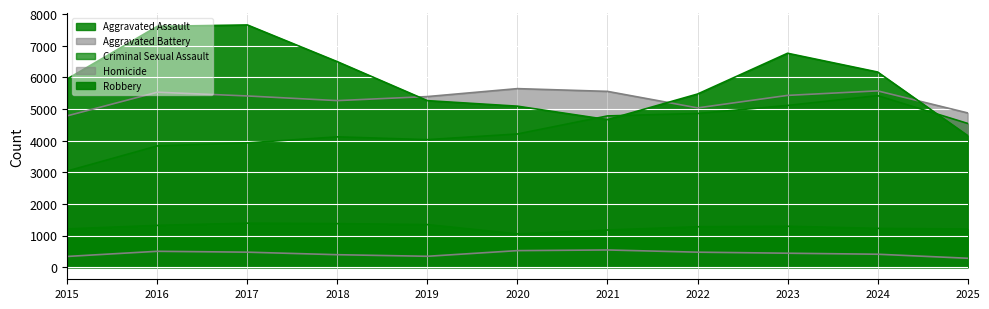

At how many categories does at least one series exceed 5474?

8